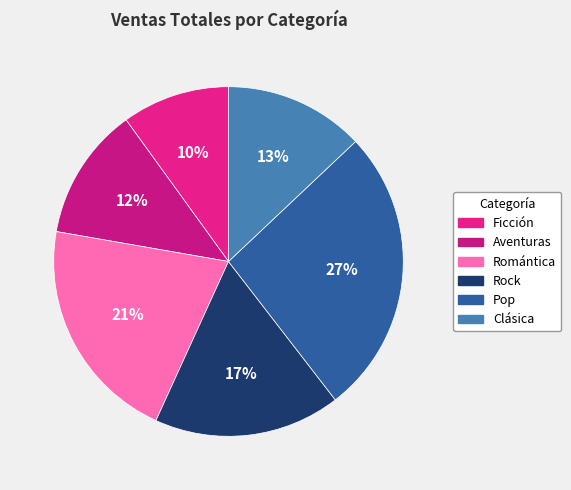

The Rock slice represents 4% of the pie. True or false?

False